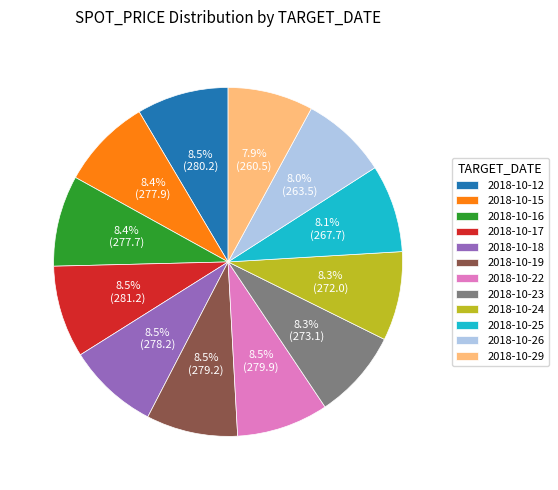

How many slices are in this pie chart?

12